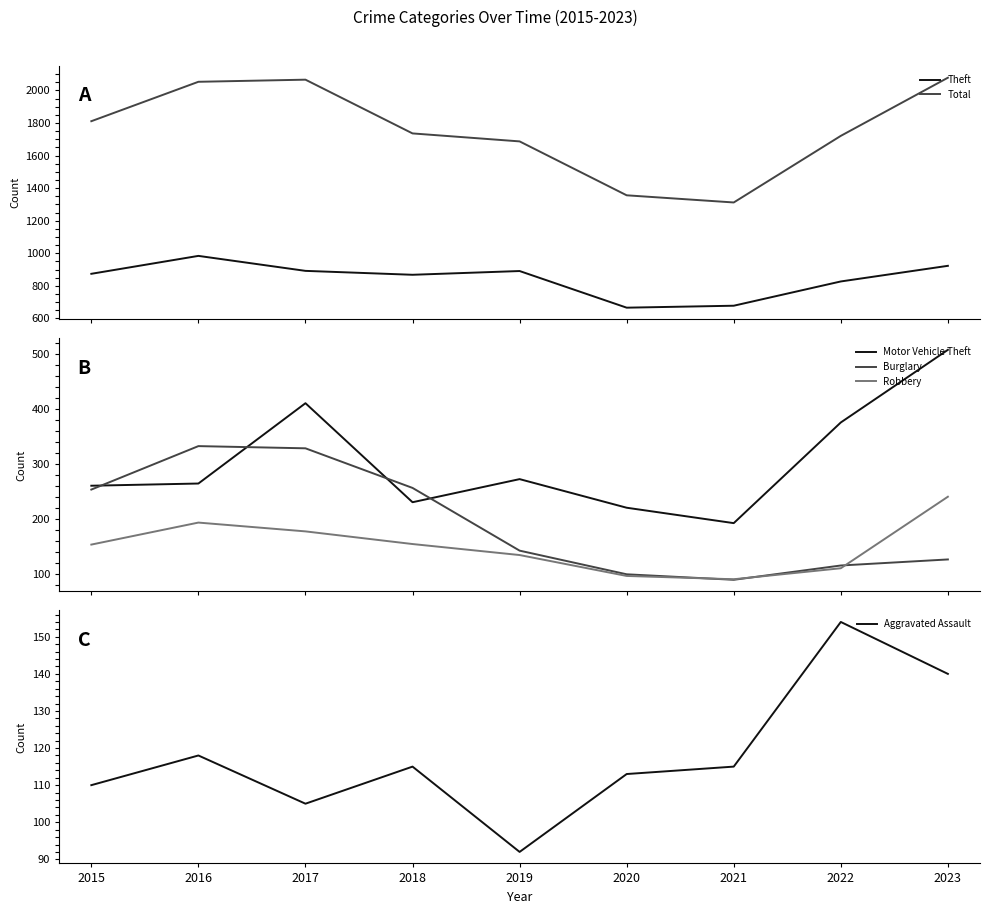

Reading left to right, list all the values displayed in this chart.

Theft: 2015=874	2016=984	2017=892	2018=868	2019=891	2020=666	2021=678	2022=827	2023=923
Total: 2015=1811	2016=2053	2017=2066	2018=1736	2019=1687	2020=1356	2021=1312	2022=1721	2023=2078
Motor Vehicle Theft: 2015=261	2016=265	2017=411	2018=231	2019=273	2020=221	2021=193	2022=376	2023=508
Burglary: 2015=254	2016=333	2017=329	2018=257	2019=143	2020=100	2021=90	2022=116	2023=127
Robbery: 2015=154	2016=194	2017=178	2018=155	2019=135	2020=97	2021=91	2022=111	2023=241
Aggravated Assault: 2015=110	2016=118	2017=105	2018=115	2019=92	2020=113	2021=115	2022=154	2023=140